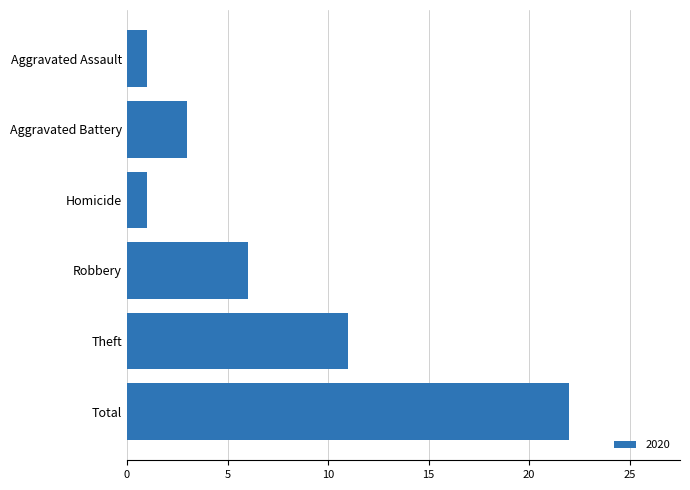

What is the sum of all values?

44